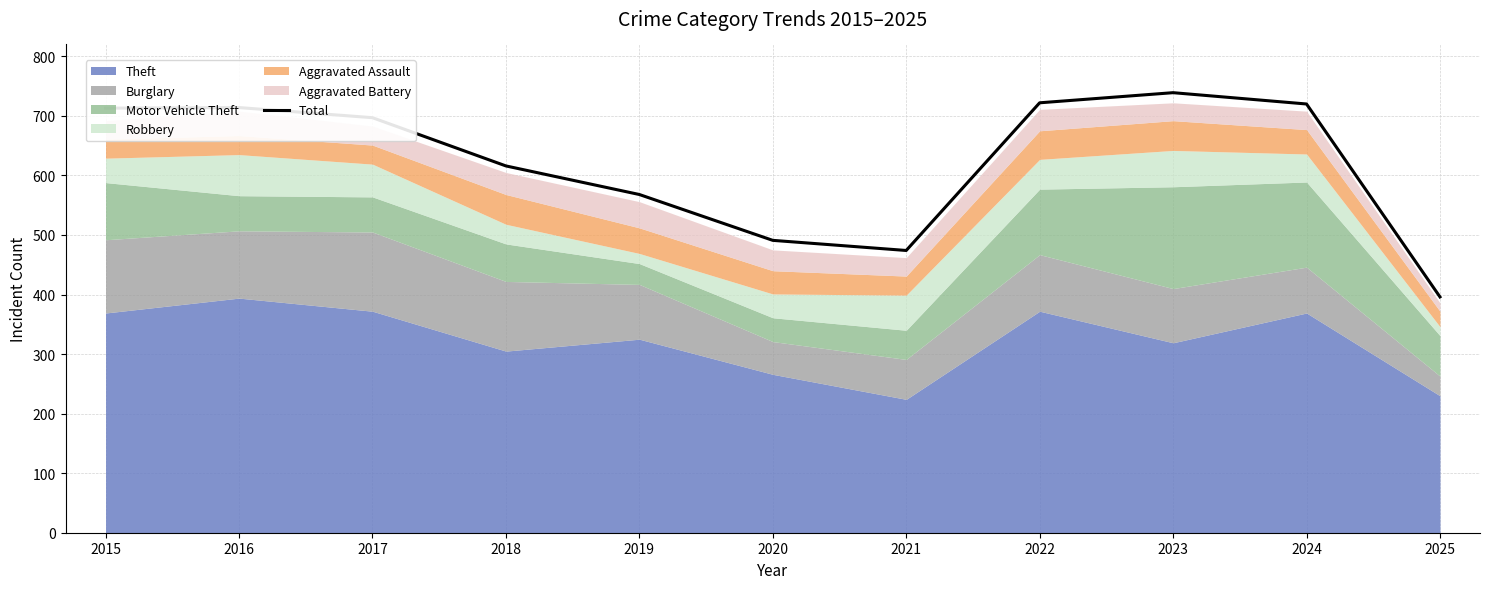

Reading left to right, list all the values displayed in this chart.

713	714	697	616	568	491	474	722	739	720	396